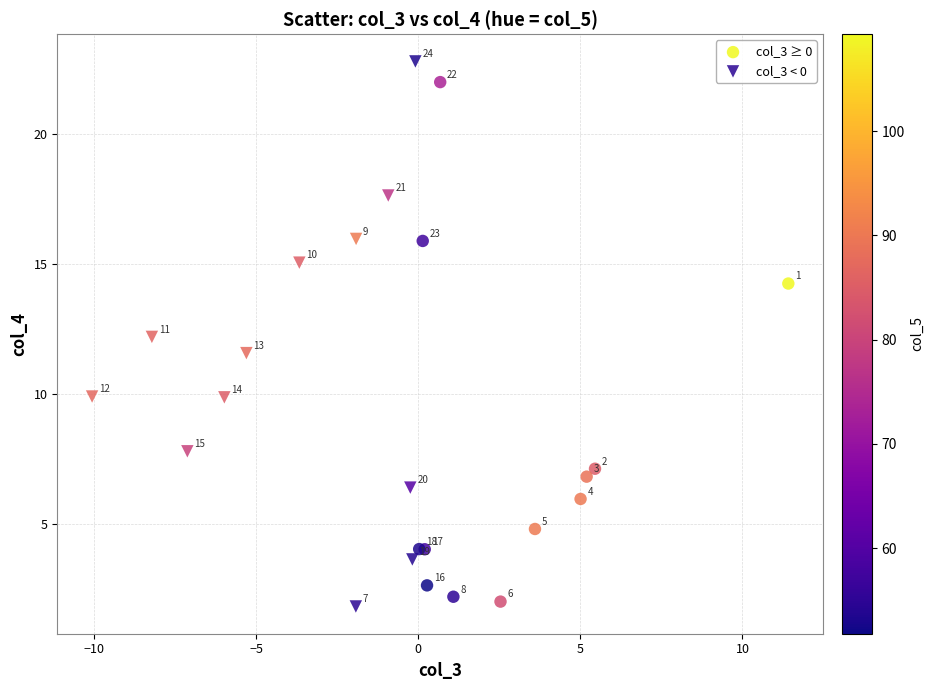

Which series contains the highest Y value?

col_3 < 0